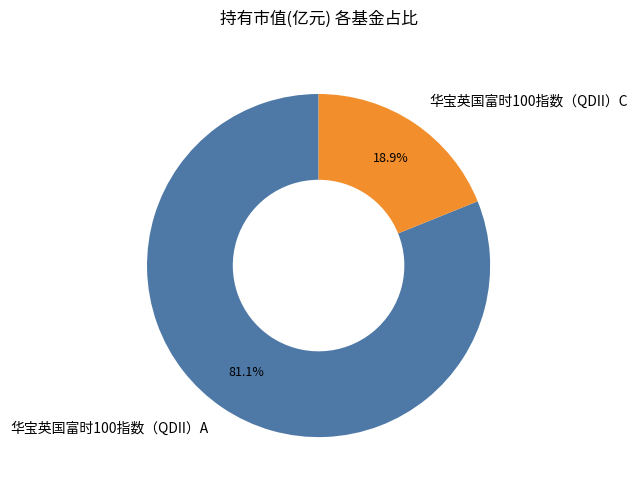

To the nearest percent, what is the average slice percentage?

50%